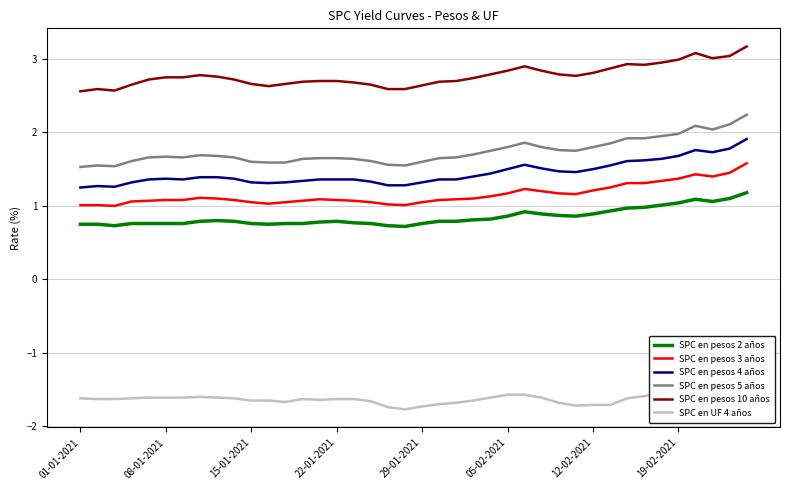

True or false: SPC en pesos 3 años and SPC en pesos 4 años cross at least once.

False